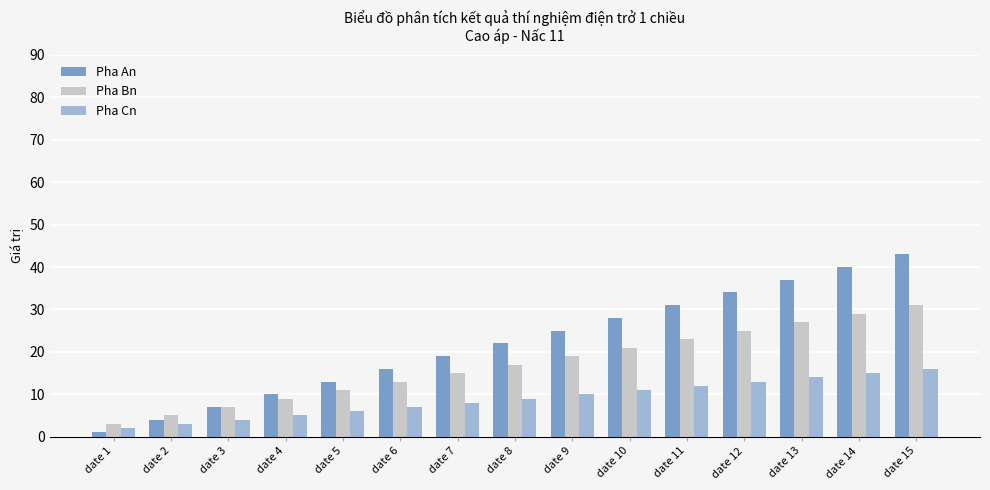

At which category does the chart reach its minimum across all series?

date 1